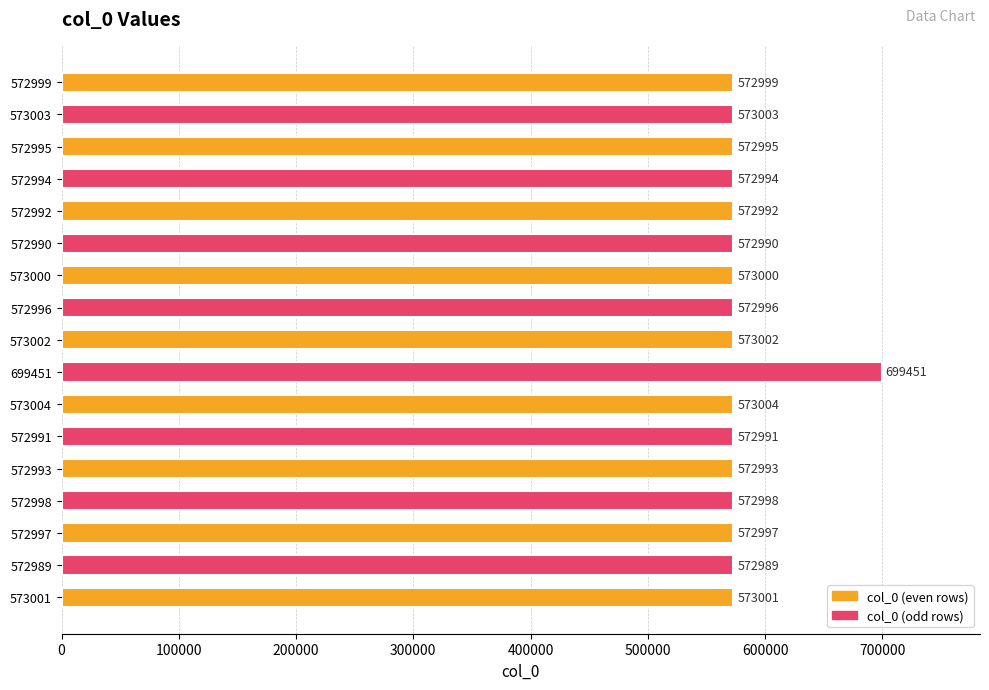

What is the change in value from 573001 to 572989?

-12